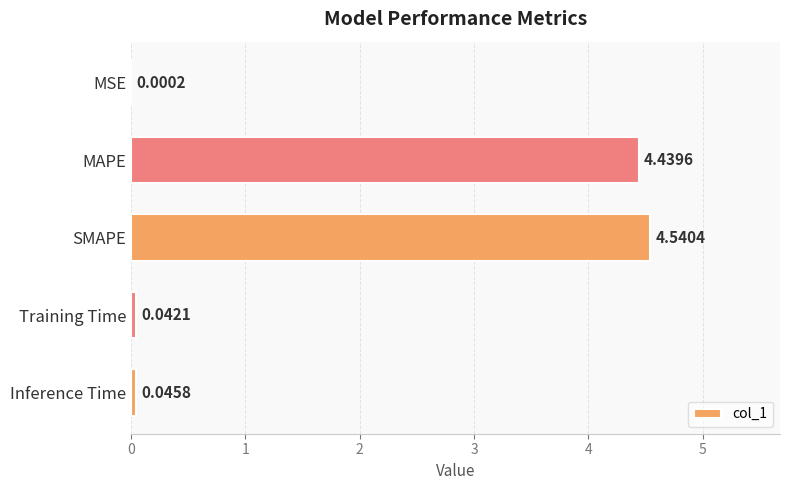

Which category has the highest value across all series?

SMAPE